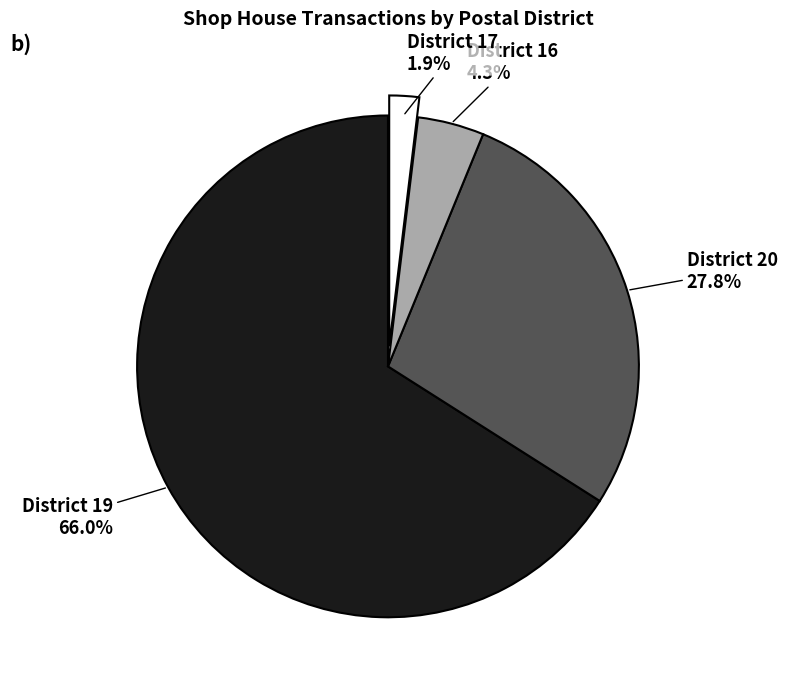

Does any single category account for the majority?

Yes